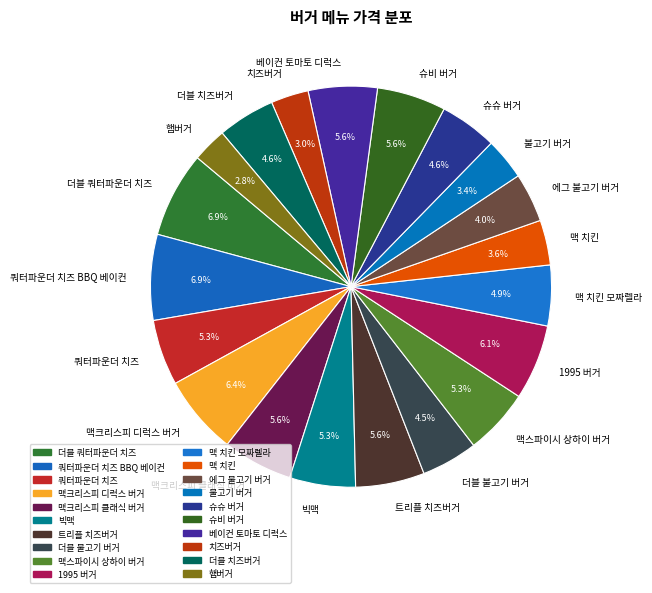

What portion of the pie excludes 맥 치킨 모짜렐라?

95.1%